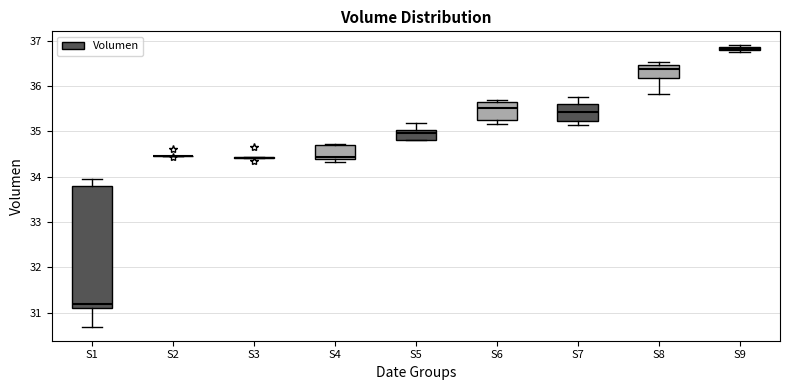

Where is the upper edge of the box for S7 on the y-axis? The values are not printed on the chart, so give them approximately, as read against the axis.

35.6